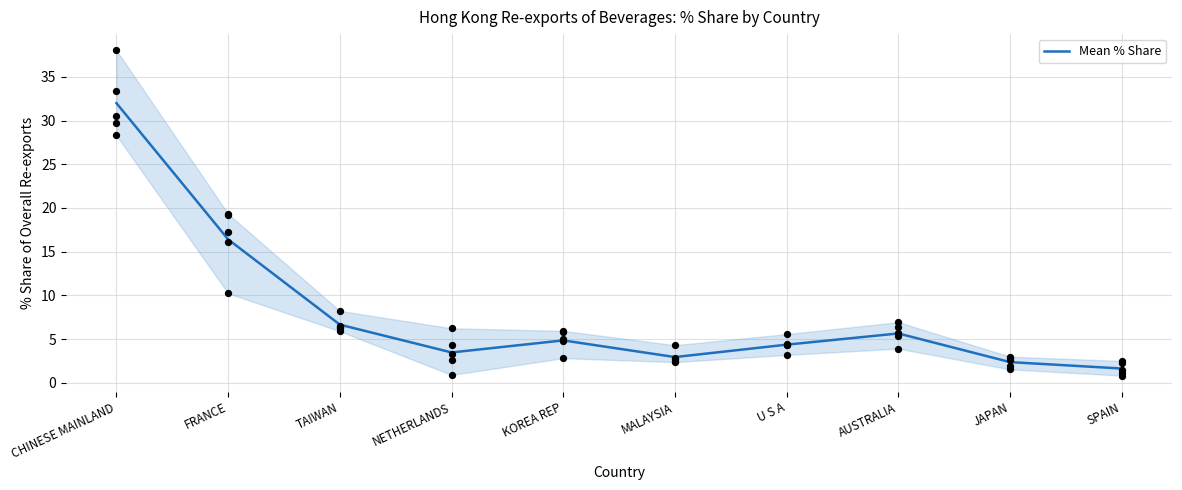

What is the change in value from TAIWAN to JAPAN?

-4.3